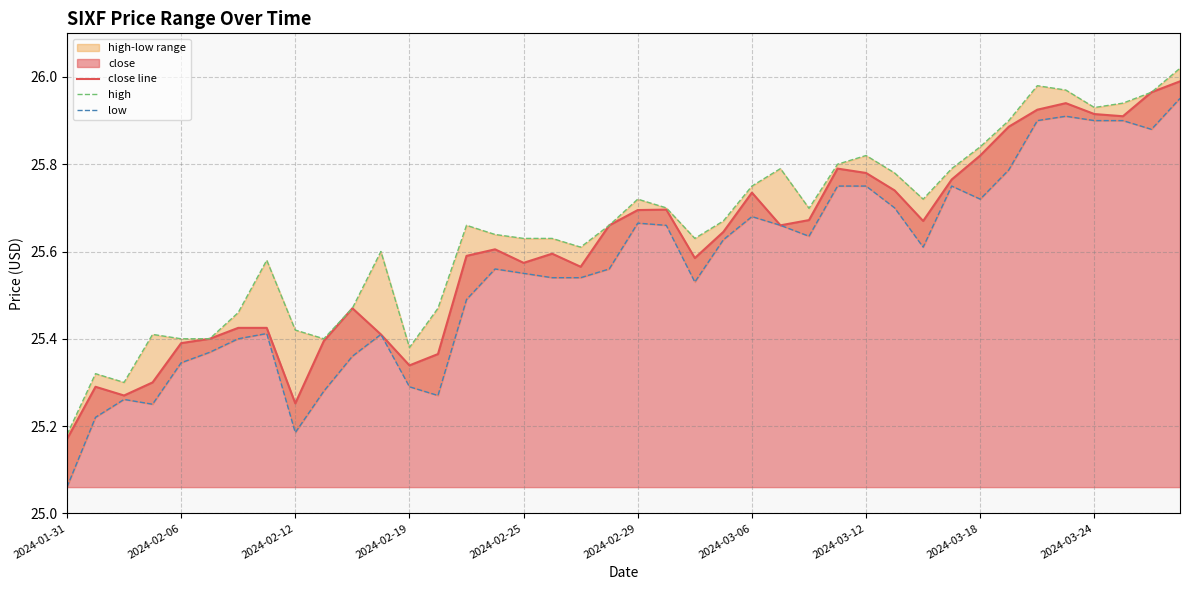

The low series shows 17.2 at 35. True or false?

False